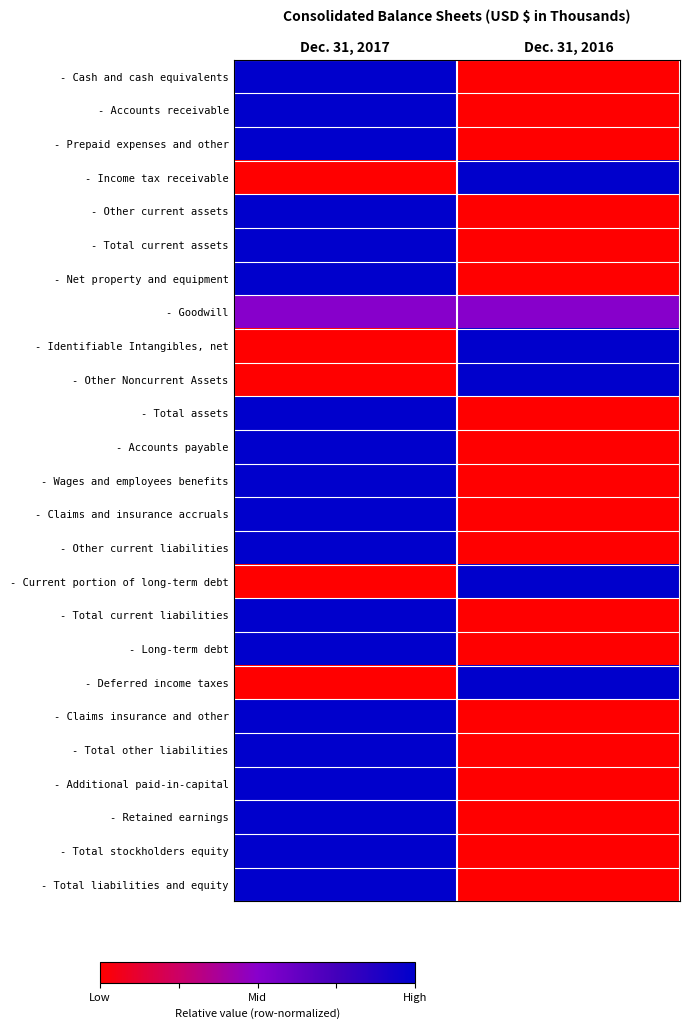

What is the total value across all series at Dec. 31, 2016?

5.5